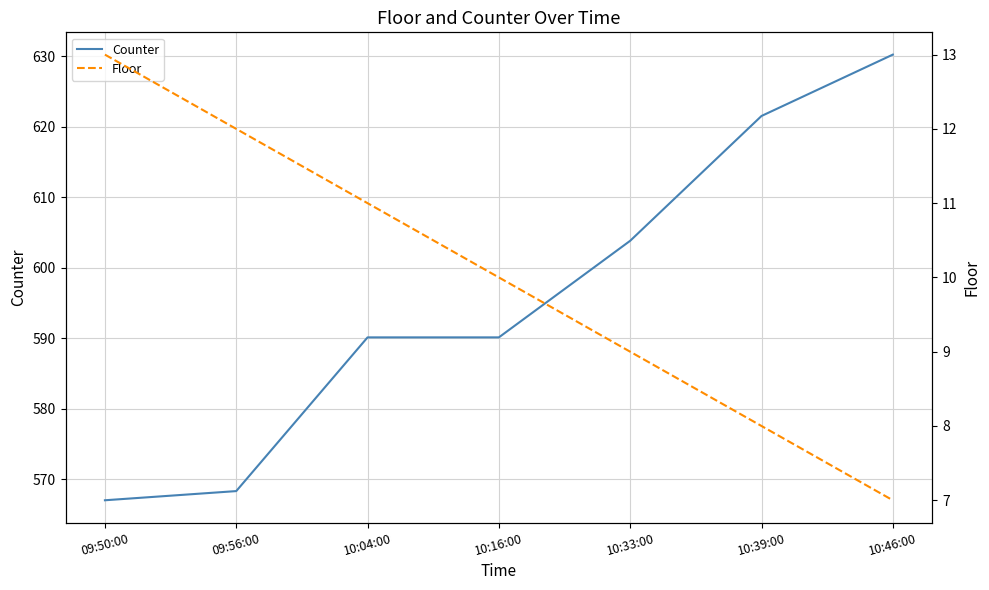

True or false: Floor and Counter intersect in this chart.

False